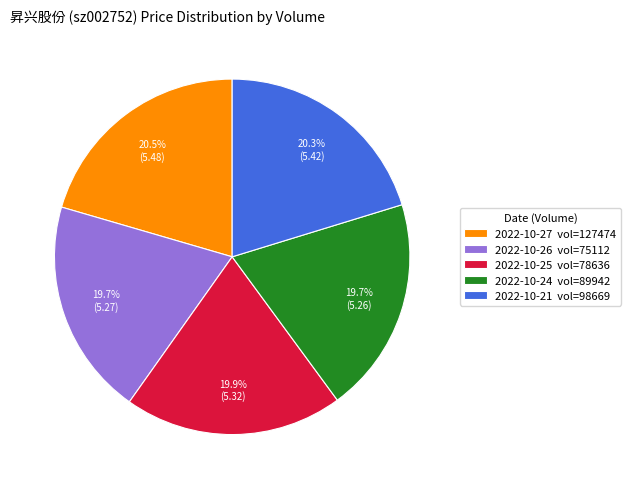

Is there any slice that represents more than half of the pie?

No